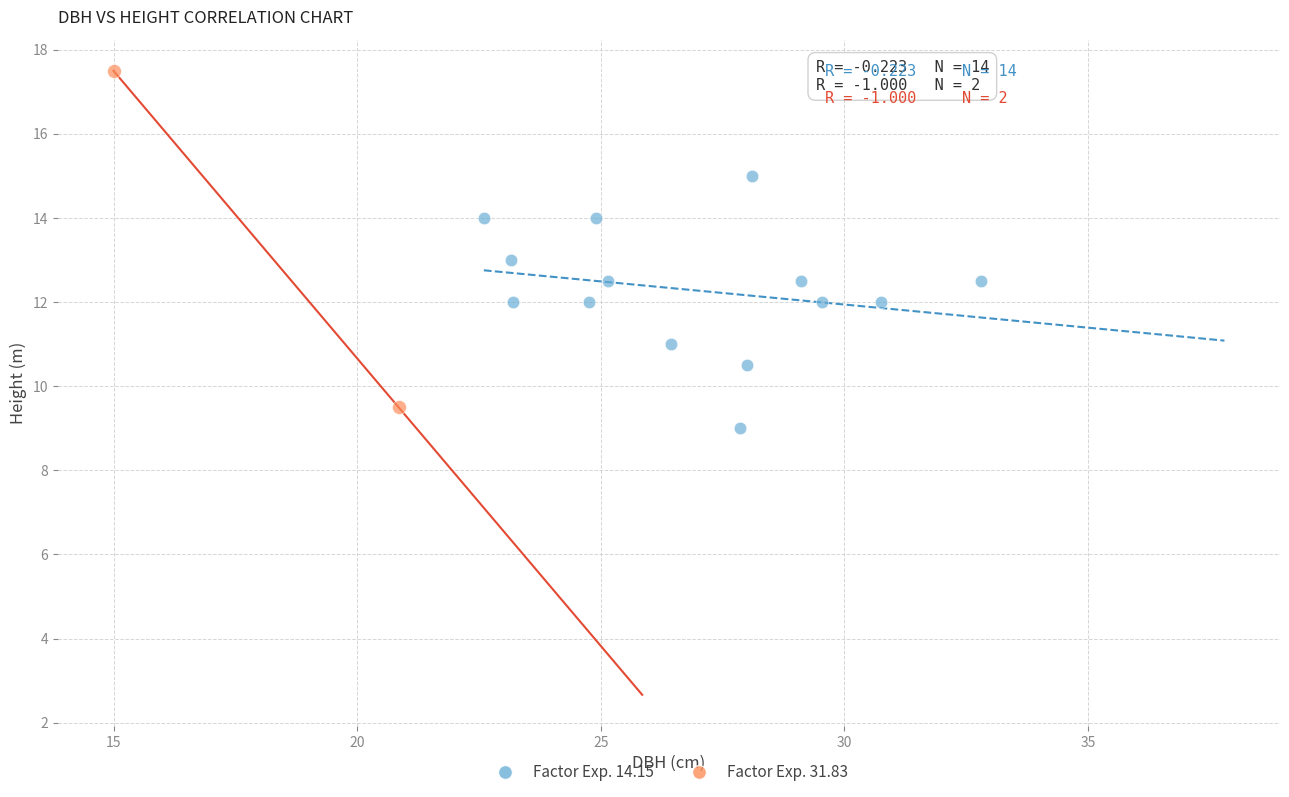

Which series reaches the maximum Y coordinate?

Factor Exp. 31.83